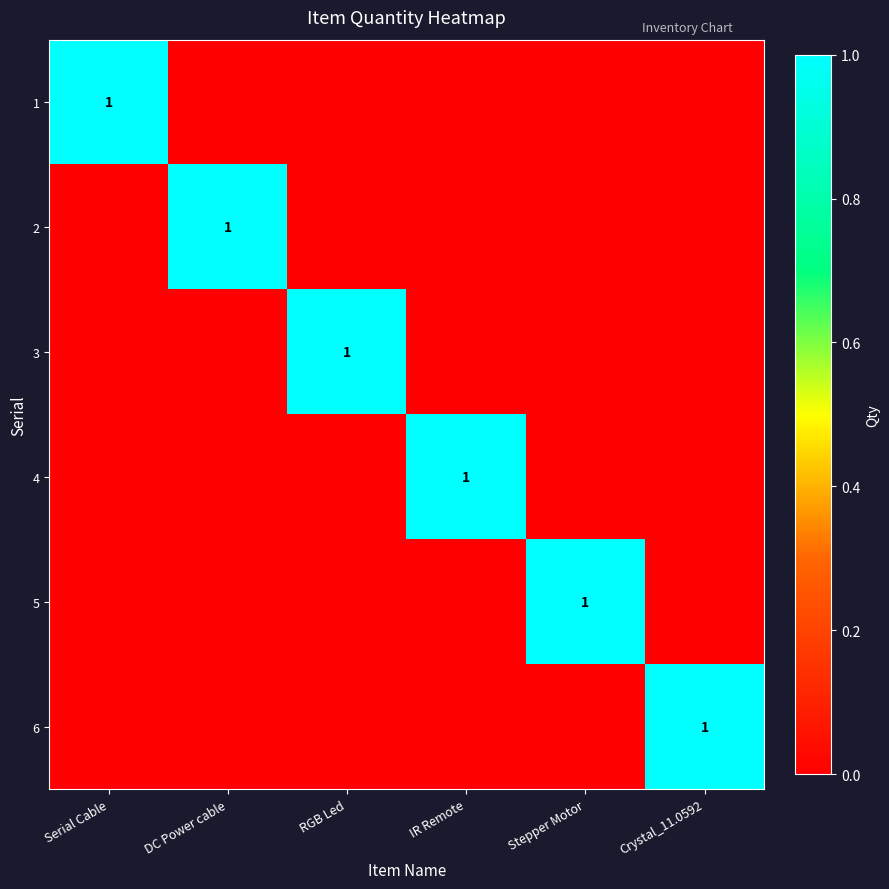

The value of 5 at Stepper Motor is 2. True or false?

False